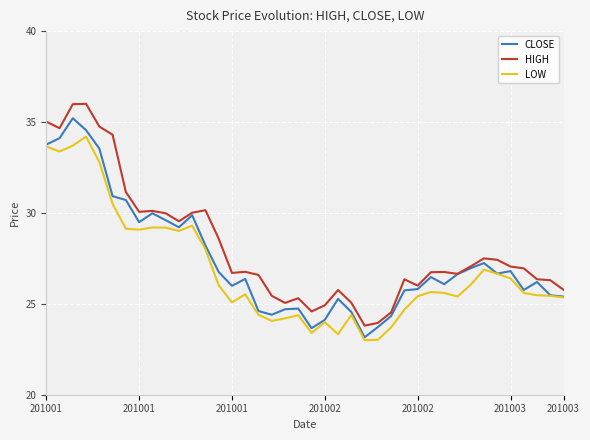

What is the maximum value for LOW?

34.2